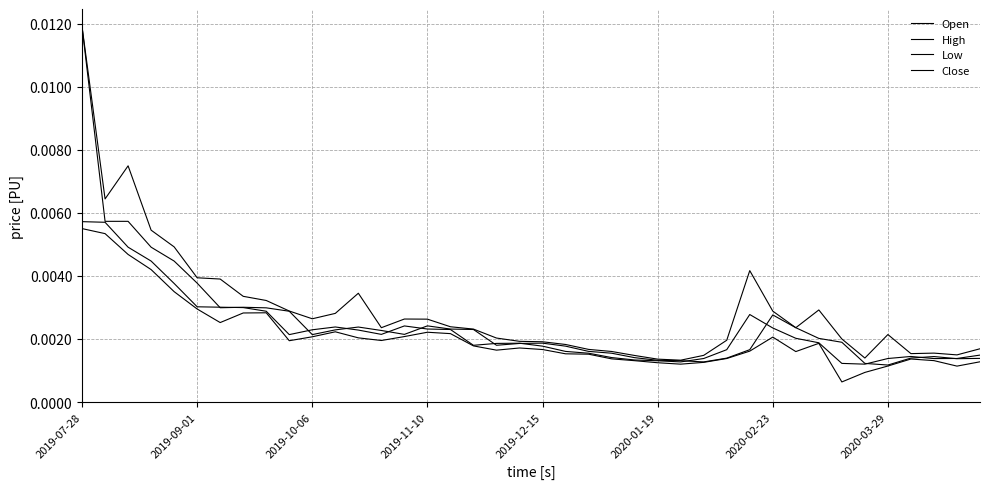

At which category does the chart reach its minimum across all series?

33